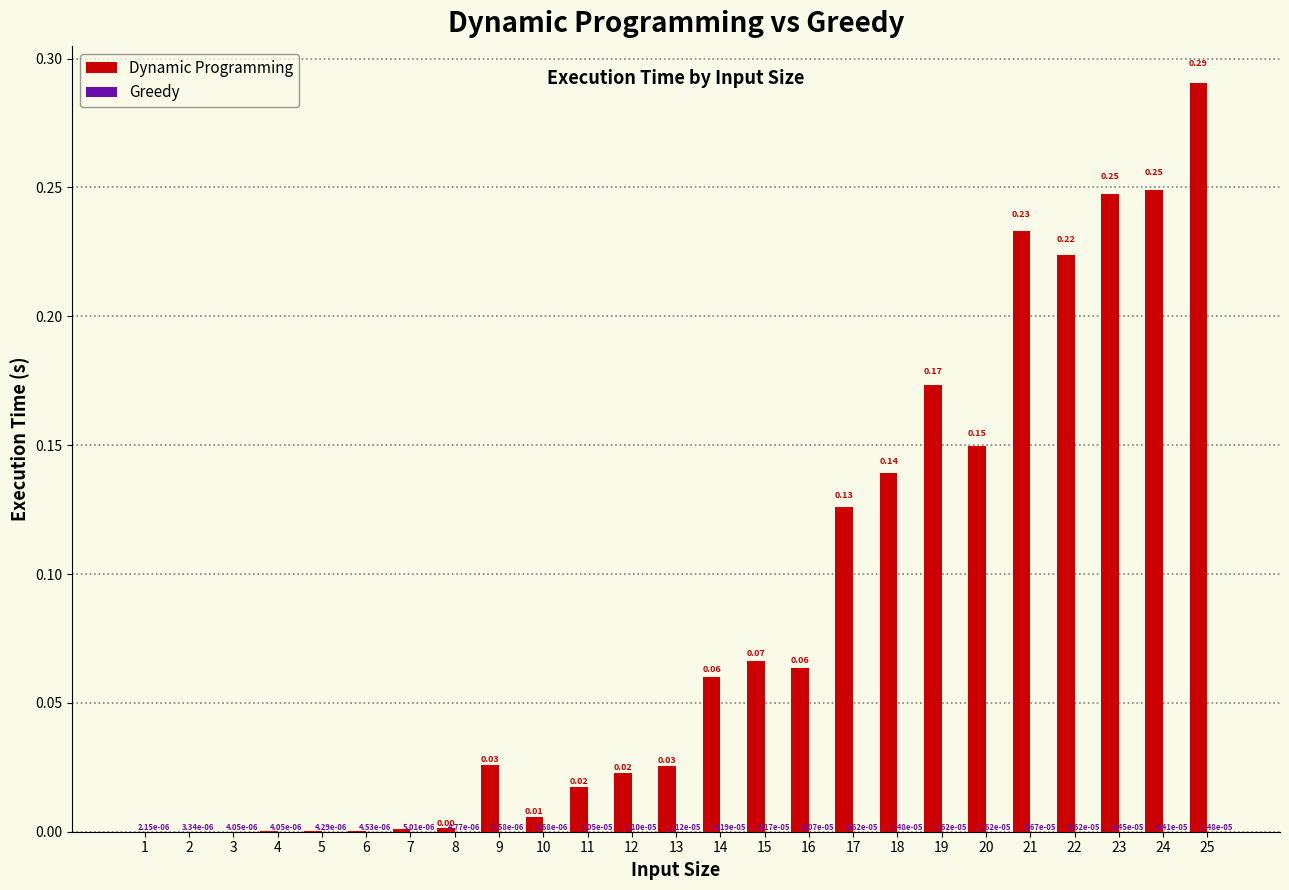

Which series changed the most between 11 and 14?

Dynamic Programming